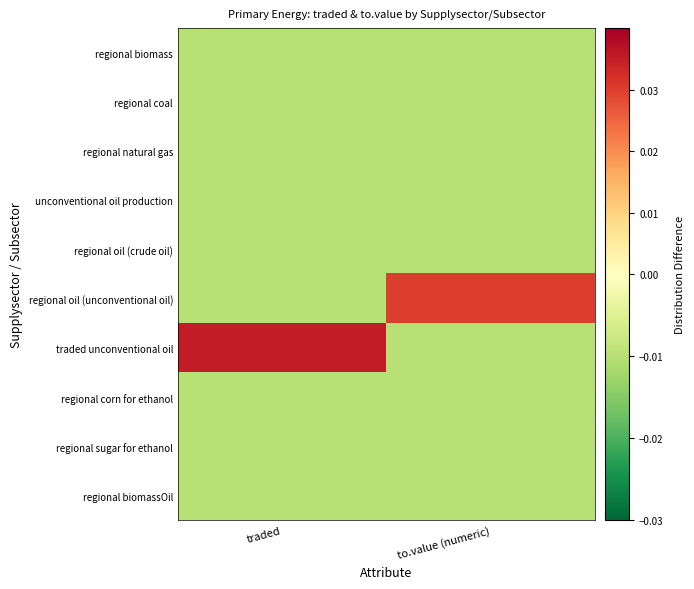

At traded, list the series in order from smallest to largest.

regional biomass, regional coal, regional natural gas, unconventional oil production, regional oil (crude oil), regional oil (unconventional oil), regional corn for ethanol, regional sugar for ethanol, regional biomassOil, traded unconventional oil